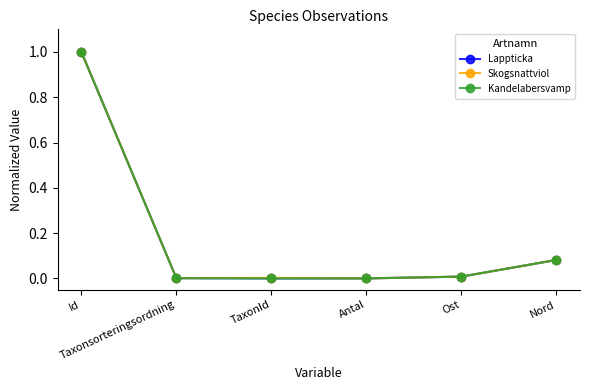

What are all the series names shown in the legend?

Lappticka, Skogsnattviol, Kandelabersvamp